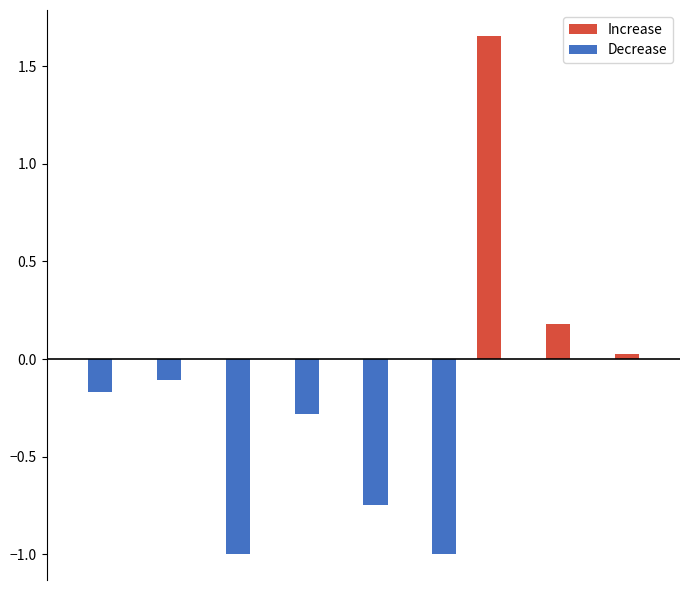

What is the sum of all Increase values?

1.9